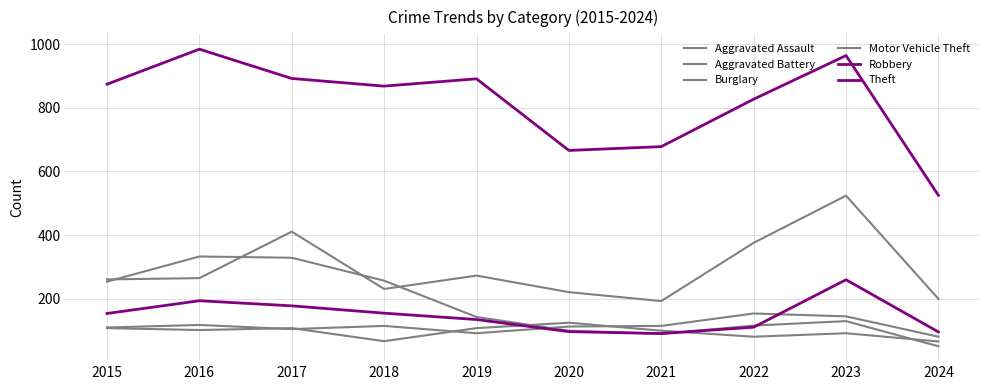

Reading right to left, what are all the values shown in this chart?

Aggravated Assault: 2024=81	2023=145	2022=154	2021=115	2020=113	2019=92	2018=115	2017=105	2016=118	2015=110
Aggravated Battery: 2024=66	2023=92	2022=81	2021=100	2020=125	2019=108	2018=67	2017=108	2016=102	2015=108
Burglary: 2024=51	2023=130	2022=116	2021=90	2020=100	2019=143	2018=257	2017=329	2016=333	2015=254
Motor Vehicle Theft: 2024=200	2023=524	2022=376	2021=193	2020=221	2019=273	2018=231	2017=411	2016=265	2015=261
Robbery: 2024=96	2023=260	2022=111	2021=91	2020=97	2019=135	2018=155	2017=178	2016=194	2015=154
Theft: 2024=525	2023=964	2022=827	2021=678	2020=666	2019=891	2018=868	2017=892	2016=984	2015=874